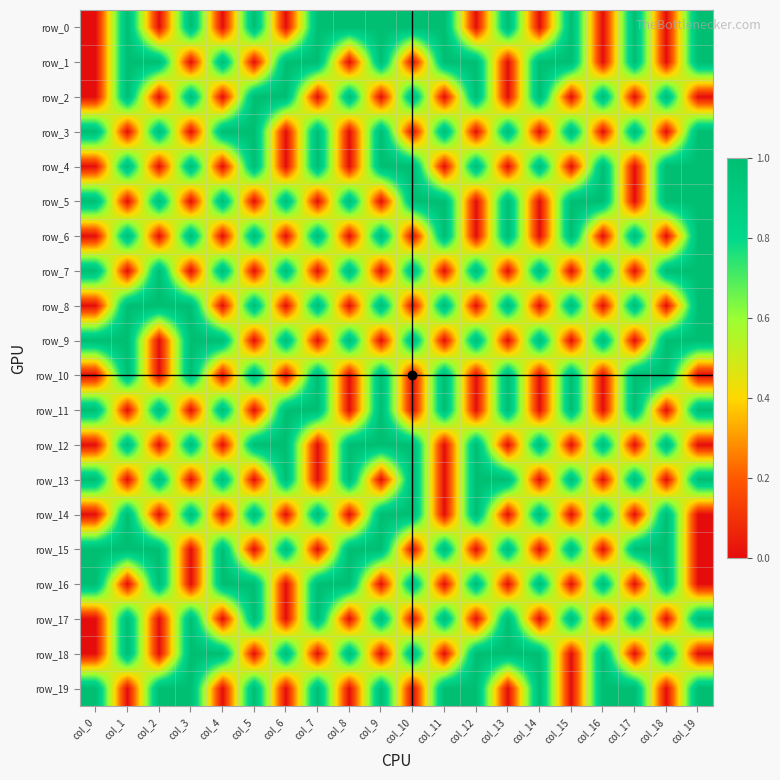

Reading left to right, list all the values displayed in this chart.

row_0: 0	1	0	1	0	1	0	1	1	1	1	1	0	1	0	1	0	1	0	1
row_1: 0	1	1	0	1	0	1	1	0	1	0	1	1	0	1	1	0	1	0	1
row_2: 0	1	0	1	0	1	1	0	1	0	1	0	1	0	1	0	1	0	1	0
row_3: 1	0	1	0	1	1	0	1	0	1	0	1	0	1	0	1	0	1	0	1
row_4: 0	1	0	1	0	1	0	1	0	1	1	0	1	0	1	0	1	0	1	1
row_5: 1	0	1	0	1	0	1	0	1	0	1	1	0	1	0	1	1	0	1	1
row_6: 0	1	0	1	0	1	0	1	0	1	0	1	0	1	0	1	0	1	0	1
row_7: 1	0	1	0	1	0	1	0	1	0	1	0	1	0	1	0	1	0	1	1
row_8: 0	1	1	1	0	1	0	1	0	1	0	1	0	1	0	1	0	1	0	1
row_9: 1	1	0	1	1	0	1	0	1	0	1	0	1	0	1	0	1	0	1	1
row_10: 0	1	0	1	0	1	0	1	0	1	0	1	0	1	0	1	0	1	1	0
row_11: 1	0	1	0	1	0	1	1	0	1	0	1	0	1	0	1	0	1	0	1
row_12: 0	1	0	1	0	1	1	0	1	1	1	0	1	0	1	0	1	0	1	0
row_13: 1	0	1	0	1	0	1	0	1	0	1	0	1	1	0	1	0	1	0	1
row_14: 0	1	0	1	0	1	0	1	0	1	1	0	1	0	1	0	1	0	1	0
row_15: 1	1	1	0	1	0	1	0	1	1	0	1	0	1	0	1	0	1	1	0
row_16: 1	0	1	0	1	1	0	1	1	0	1	0	1	0	1	0	1	0	1	0
row_17: 0	1	0	1	0	1	0	1	0	1	0	1	0	1	0	1	0	1	0	1
row_18: 0	1	0	1	1	0	1	0	1	0	1	0	1	1	1	0	1	0	1	0
row_19: 1	0	1	1	0	1	0	1	0	1	0	1	1	0	1	0	1	1	0	1